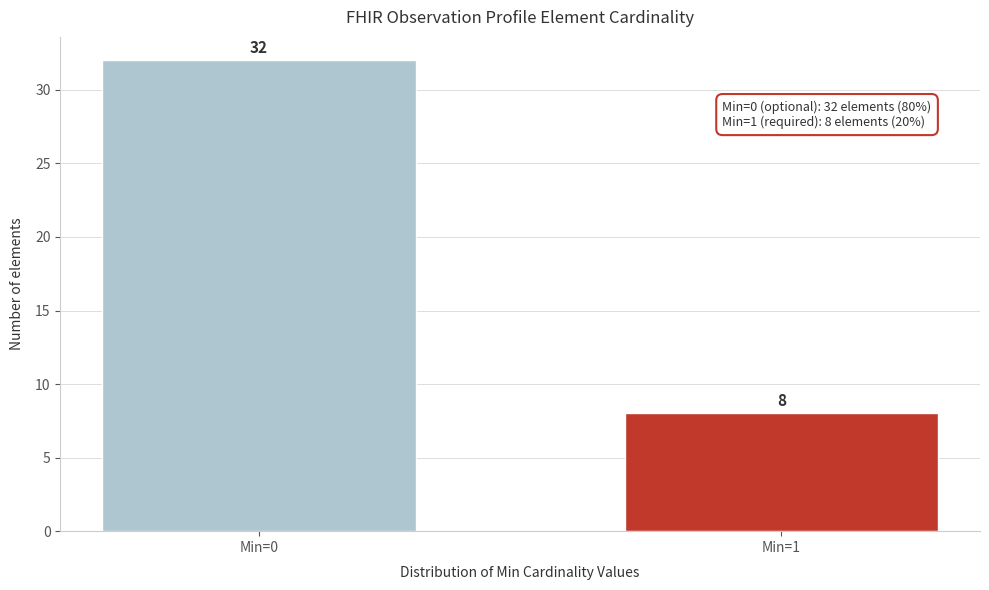

Reading left to right, transcribe all the data shown in this chart.

32	8